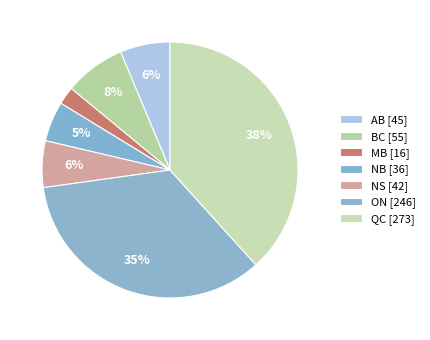

Rank the categories by value from highest to lowest.

QC, ON, BC, AB, NS, NB, MB